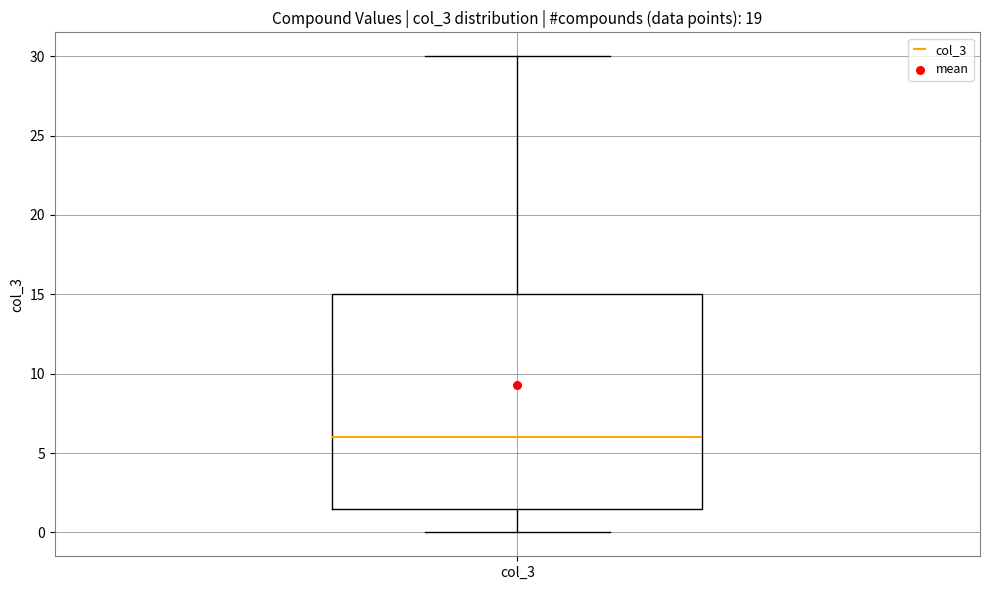

Read this box plot against the y-axis: the position of the median line, the range covered by the box, and the ends of both whiskers. The values are not printed on the chart, so give them approximately, as read against the axis.

median 6.0, box 1.5 to 15.0, whiskers 0.0 to 30.0